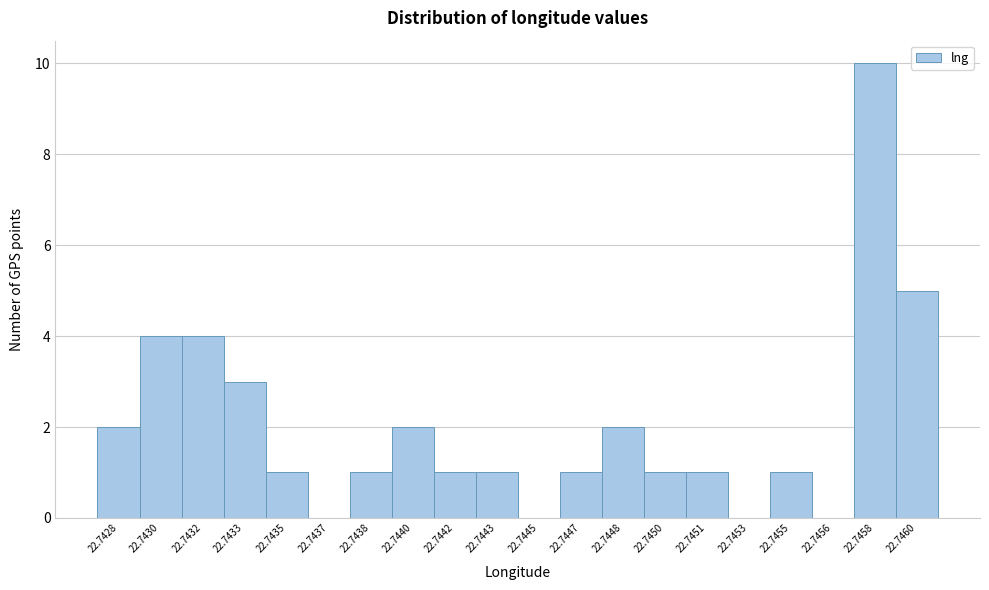

Reading left to right, transcribe all the data shown in this chart.

22.7428=2	22.7430=4	22.7432=4	22.7433=3	22.7435=1	22.7437=0	22.7438=1	22.7440=2	22.7442=1	22.7443=1	22.7445=0	22.7447=1	22.7448=2	22.7450=1	22.7451=1	22.7453=0	22.7455=1	22.7456=0	22.7458=10	22.7460=5